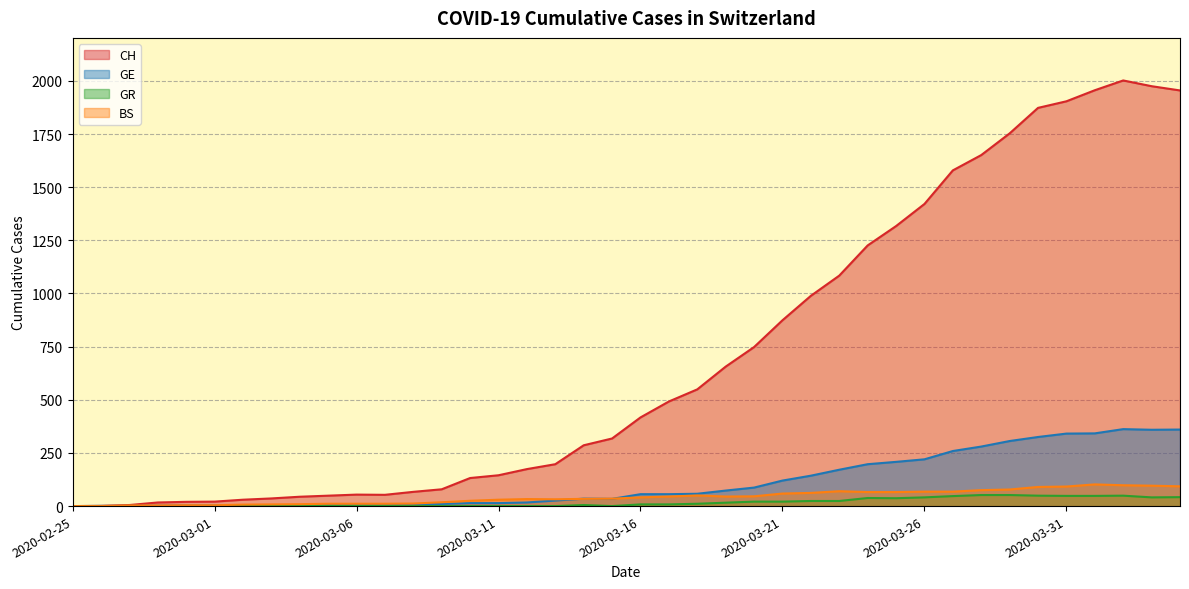

Is the value of GE at 2020-04-04 greater than the value of GR at 2020-04-04?

Yes